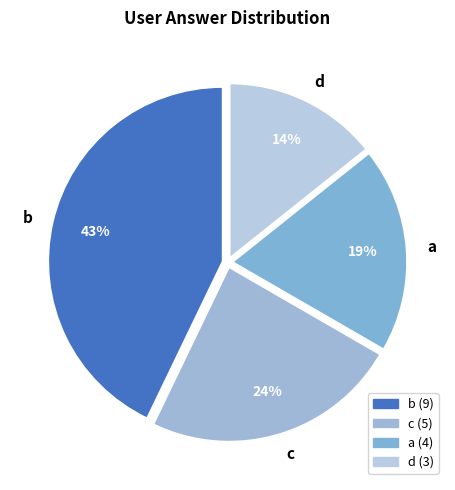

To the nearest percent, what is the difference between the largest and smallest slice percentages?

29%